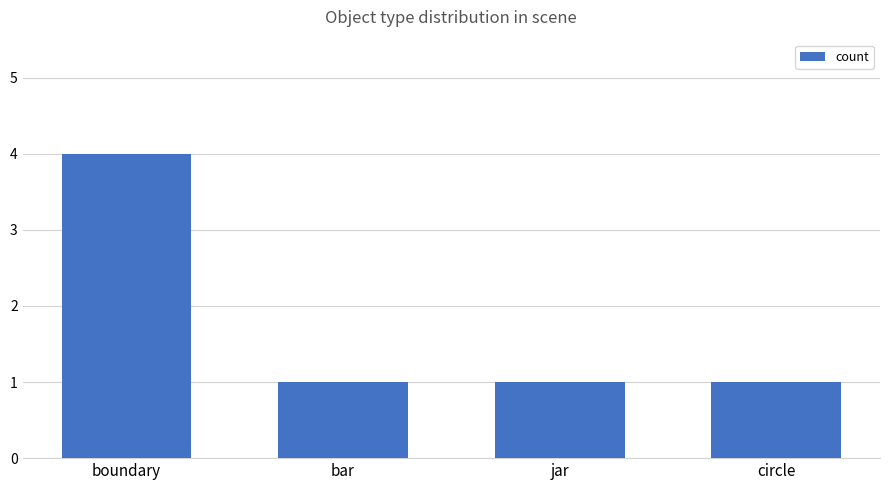

What is the maximum value shown in the chart?

4